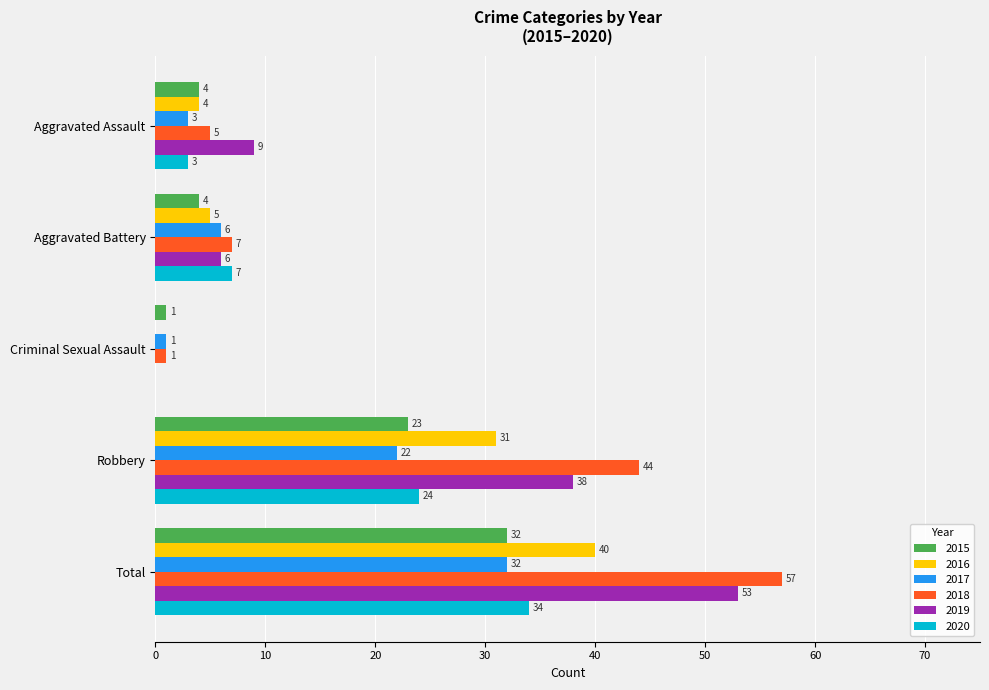

What is the average value of the 2018 series?

23